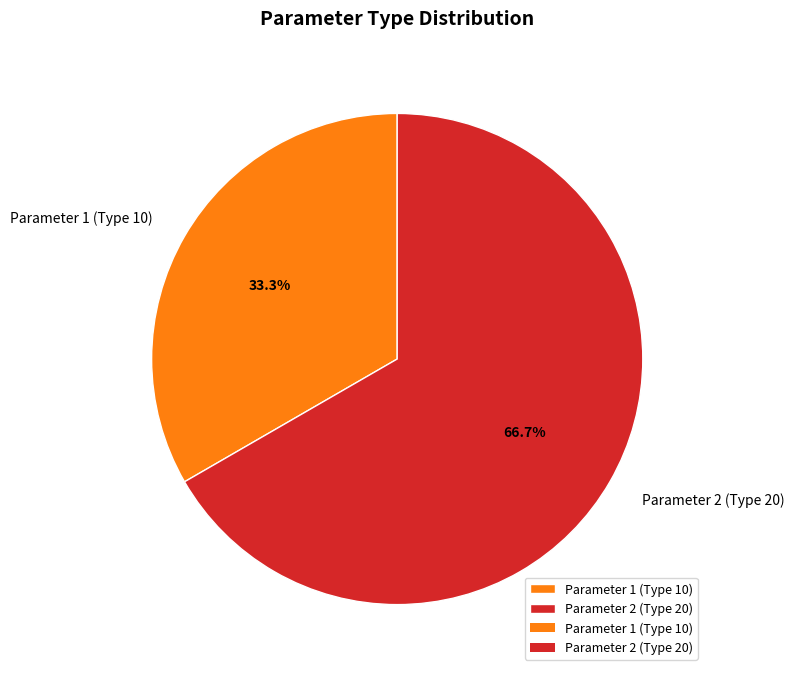

True or false: Parameter 2 (Type 20) accounts for 67% of the total.

True